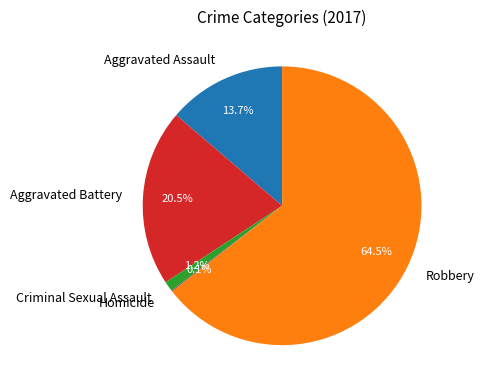

Between Robbery and Criminal Sexual Assault, which is larger?

Robbery